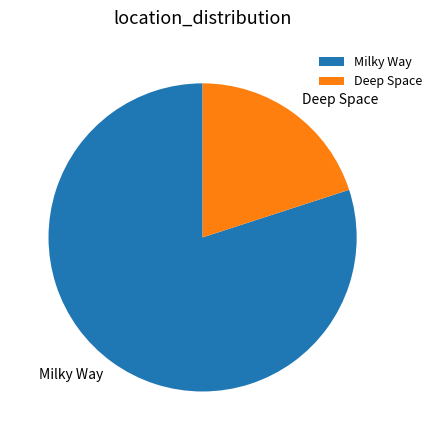

Rank the categories by value from highest to lowest.

Milky Way, Deep Space